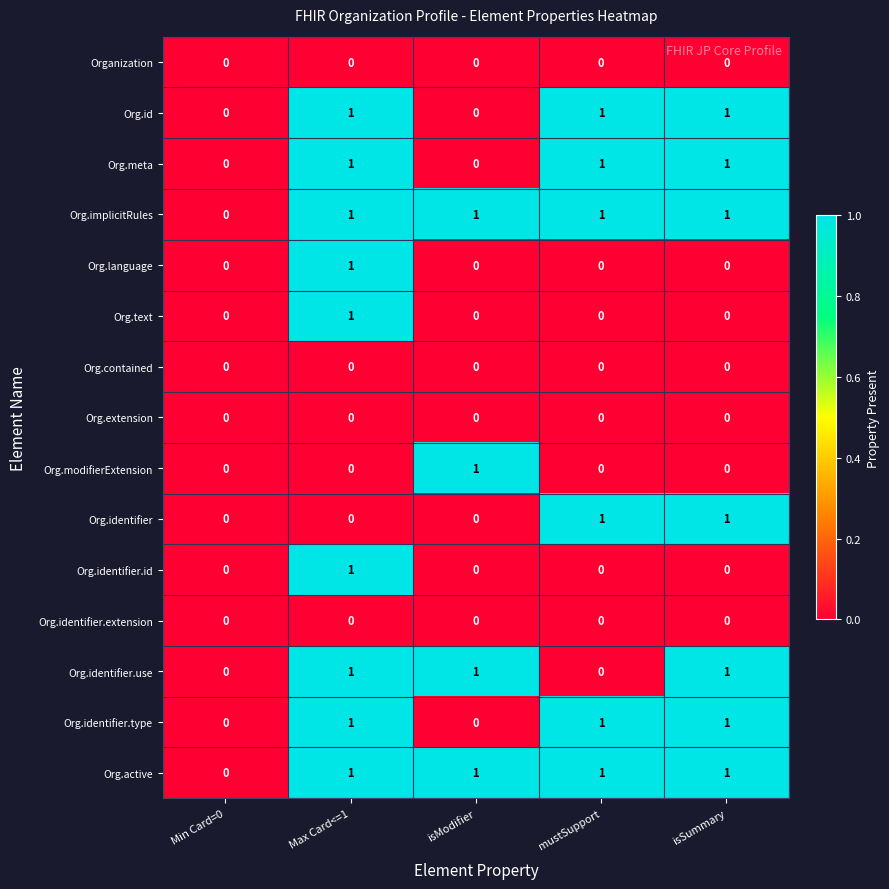

At which label is Org.implicitRules closest to 0?

Min Card=0